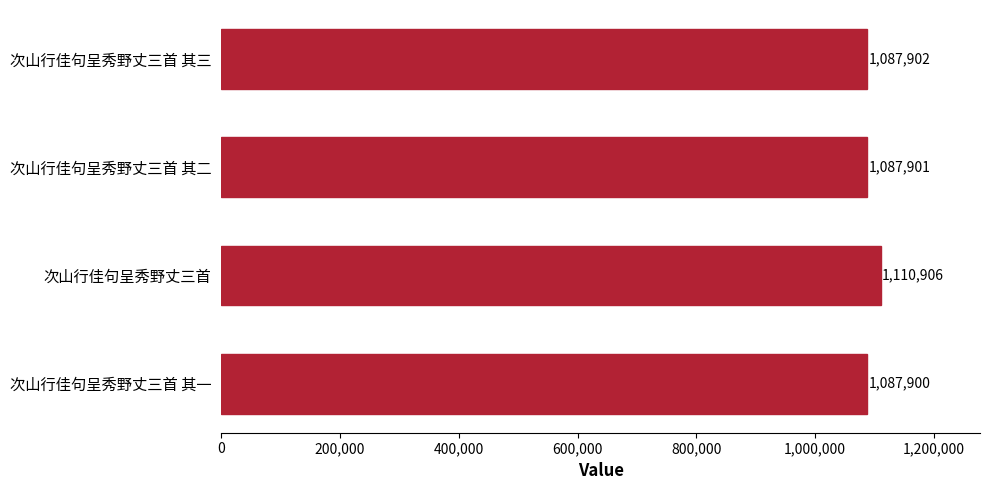

What is the difference between the second highest and second lowest values?

1